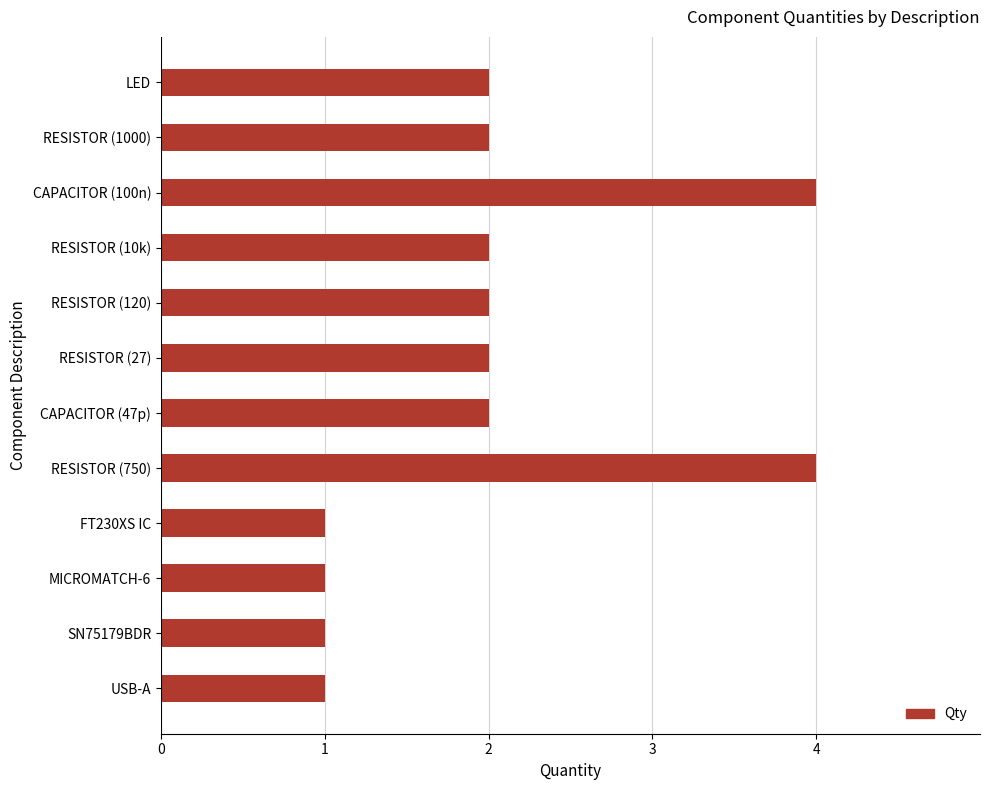

Reading bottom to top, transcribe all the data shown in this chart.

USB-A=1	SN75179BDR=1	MICROMATCH-6=1	FT230XS IC=1	RESISTOR (750)=4	CAPACITOR (47p)=2	RESISTOR (27)=2	RESISTOR (120)=2	RESISTOR (10k)=2	CAPACITOR (100n)=4	RESISTOR (1000)=2	LED=2